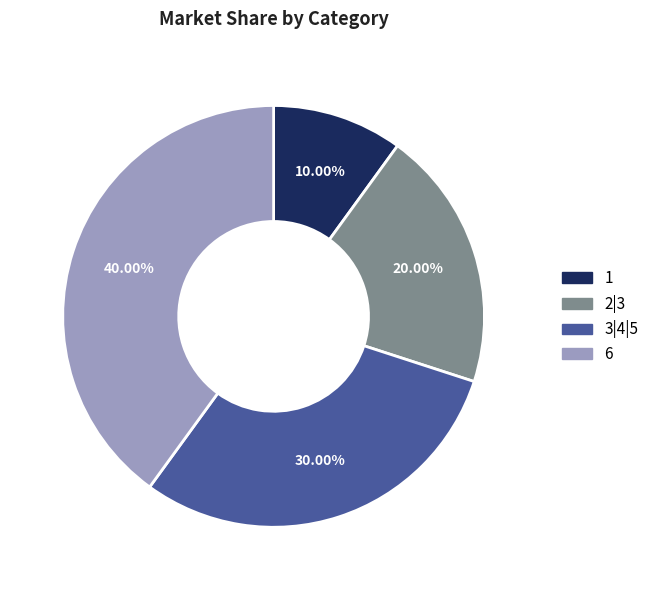

How many slices are in this pie chart?

4